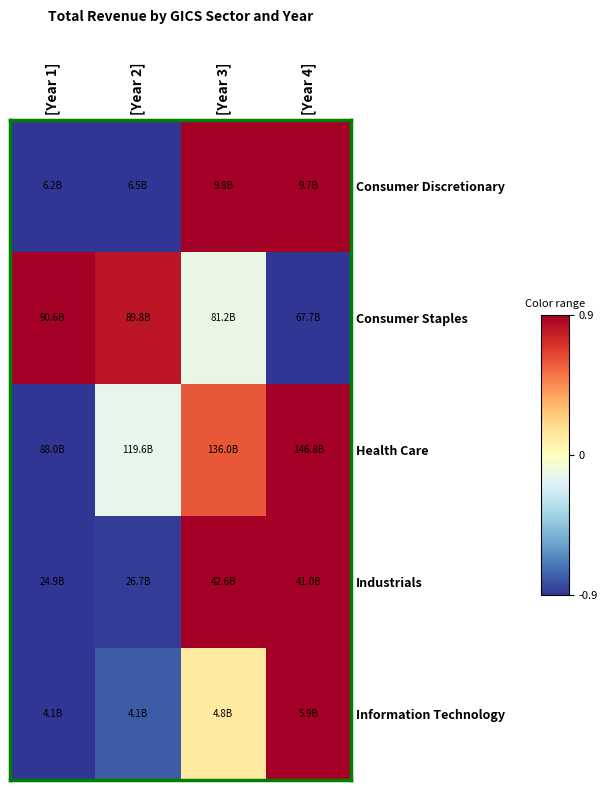

What is the total value across all series at [Year 3]?

2.4